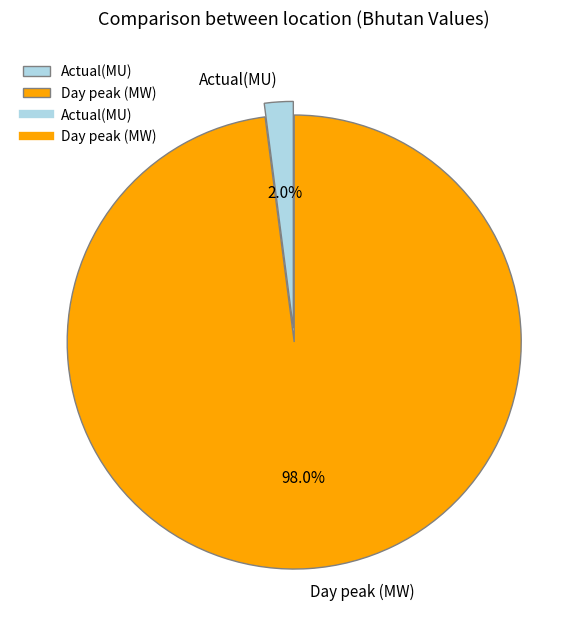

The Day peak (MW) slice represents 90% of the pie. True or false?

False